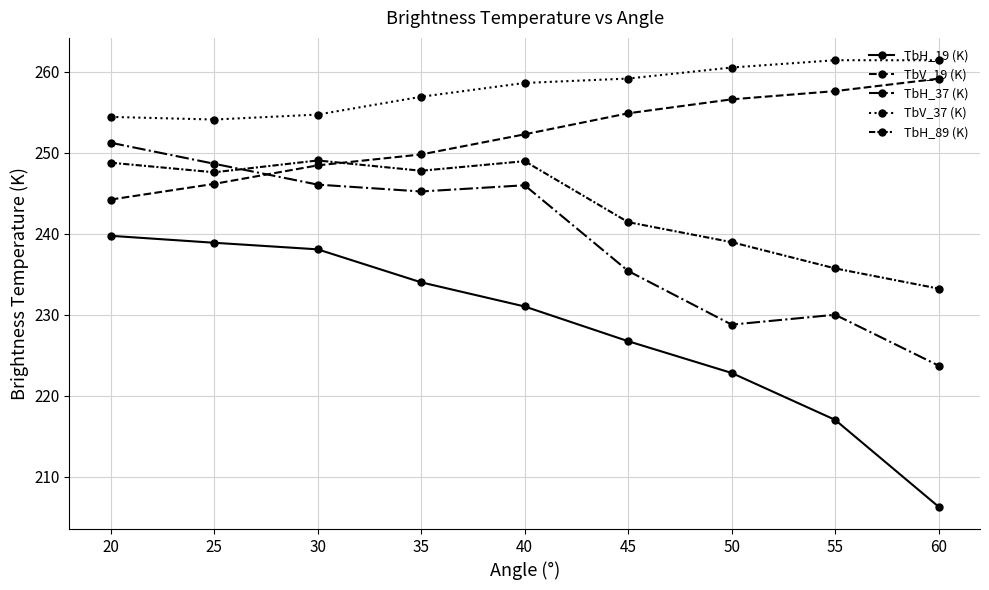

Between 50 and 25, which is larger?

25